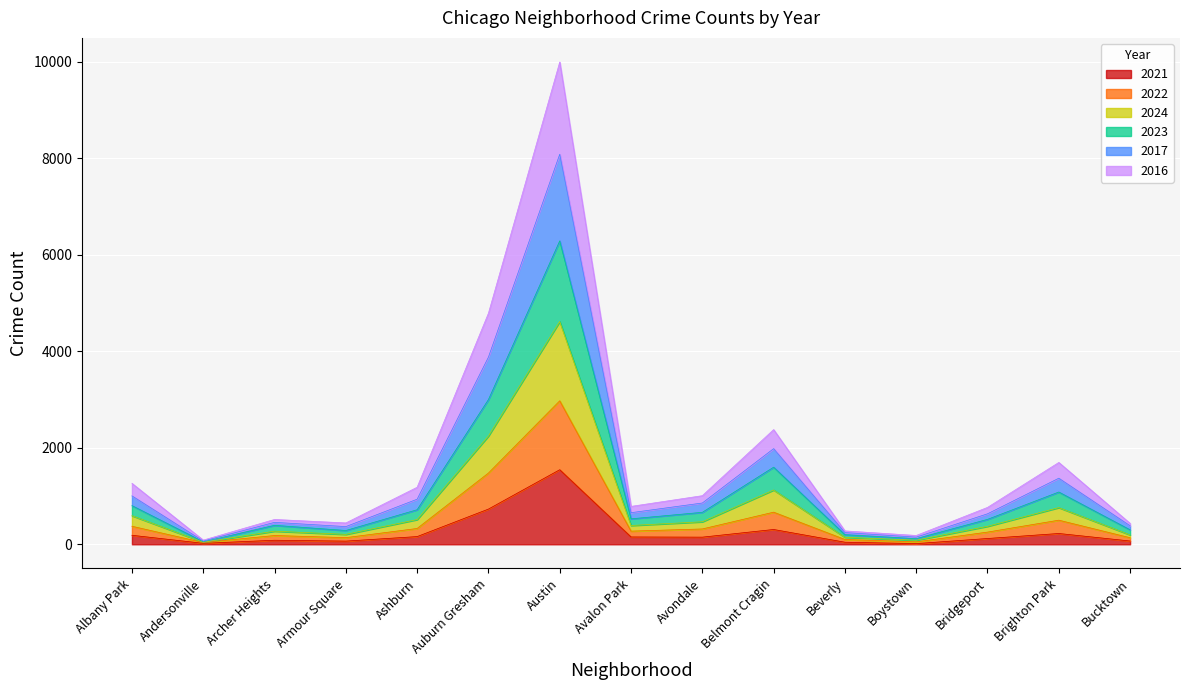

At which category is the sum across all series the highest?

Austin